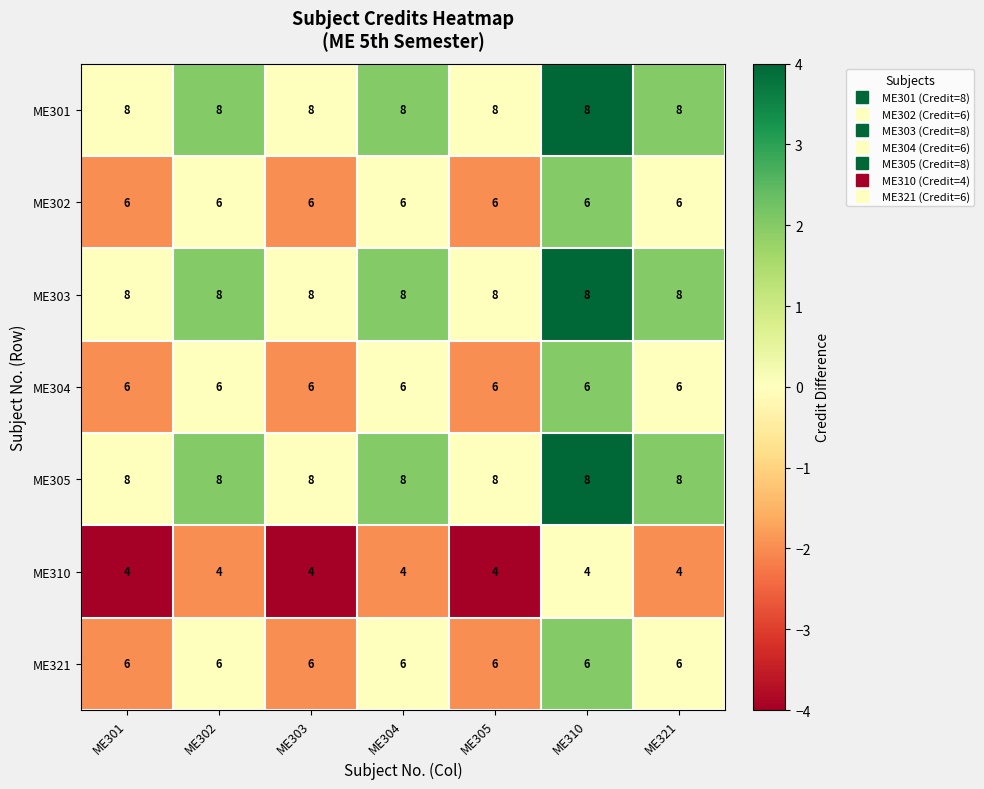

What is the maximum value for ME302?

6